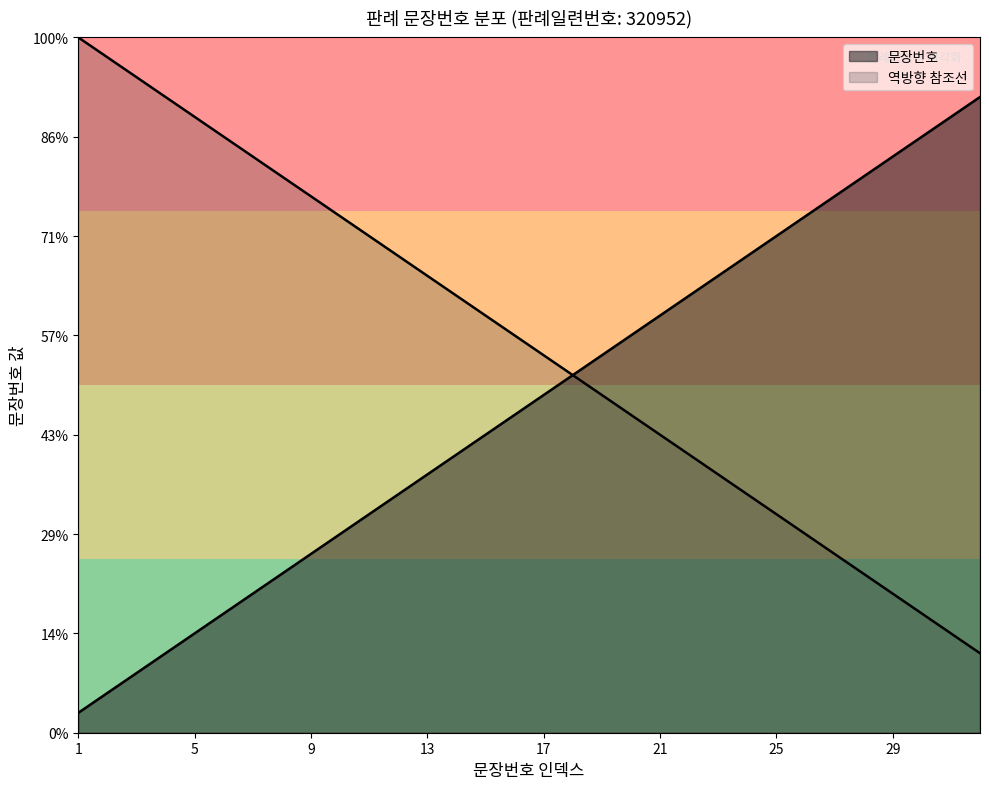

Rank the categories by value from highest to lowest.

32, 31, 30, 29, 28, 27, 26, 25, 24, 23, 22, 21, 20, 19, 18, 17, 16, 15, 14, 13, 12, 11, 10, 9, 8, 7, 6, 5, 4, 3, 2, 1